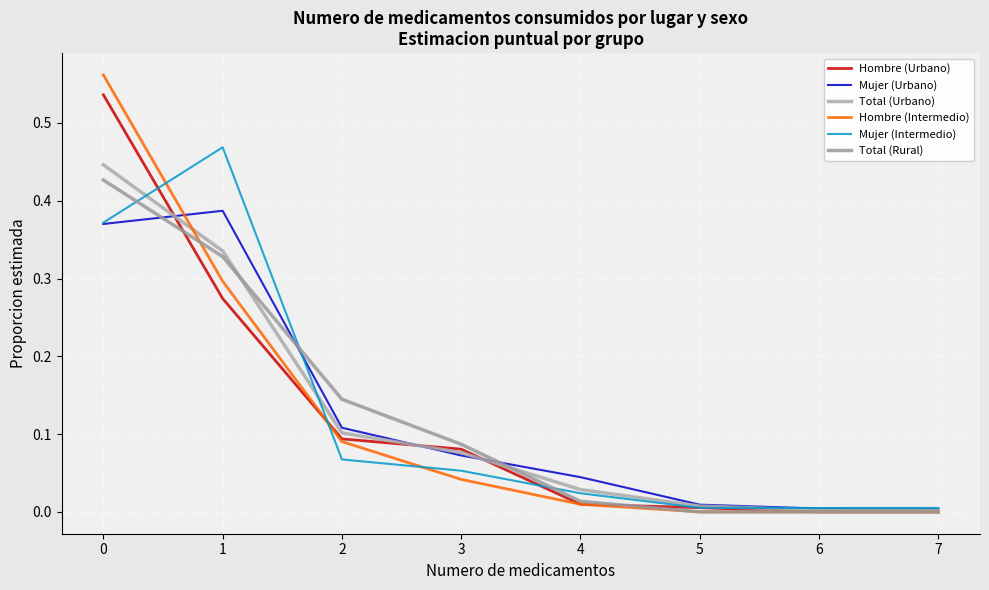

Which series ends up on top after the final intersection of Mujer (Intermedio) and Hombre (Intermedio)?

Mujer (Intermedio)